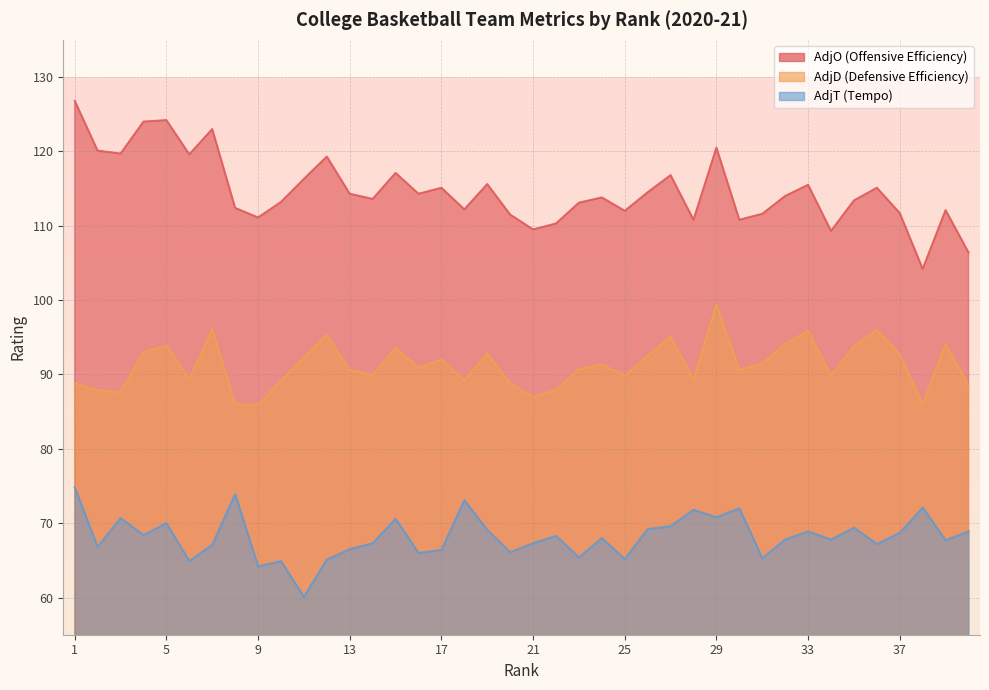

In AdjO, how many points are higher than both neighbors (excluding endpoints)?

12